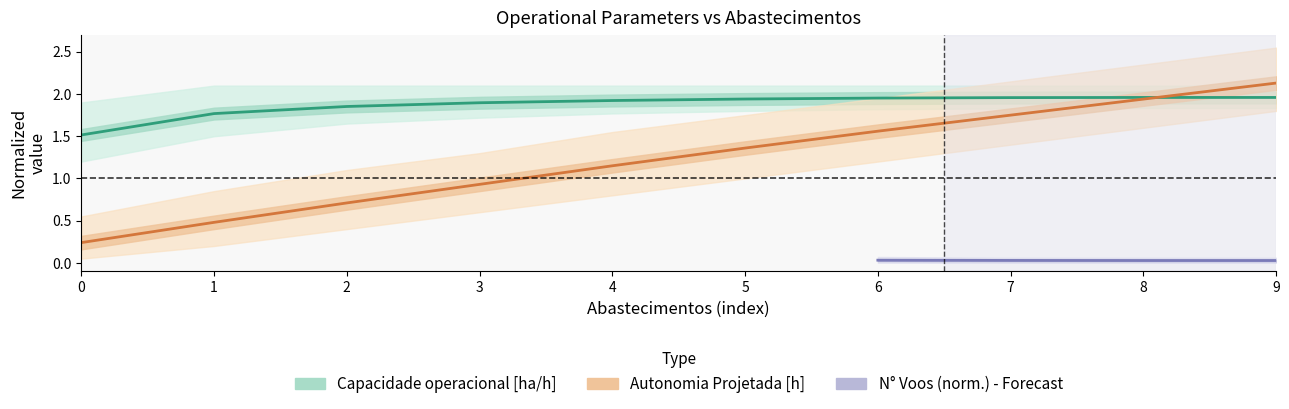

What is the approximate value of Capacidade operacional [ha/h] at 2?

1.9